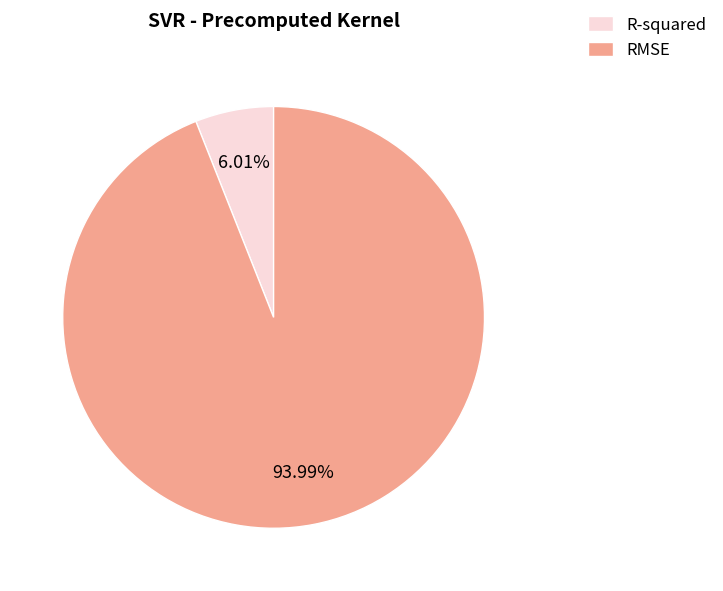

True or false: R-squared accounts for 1% of the total.

False